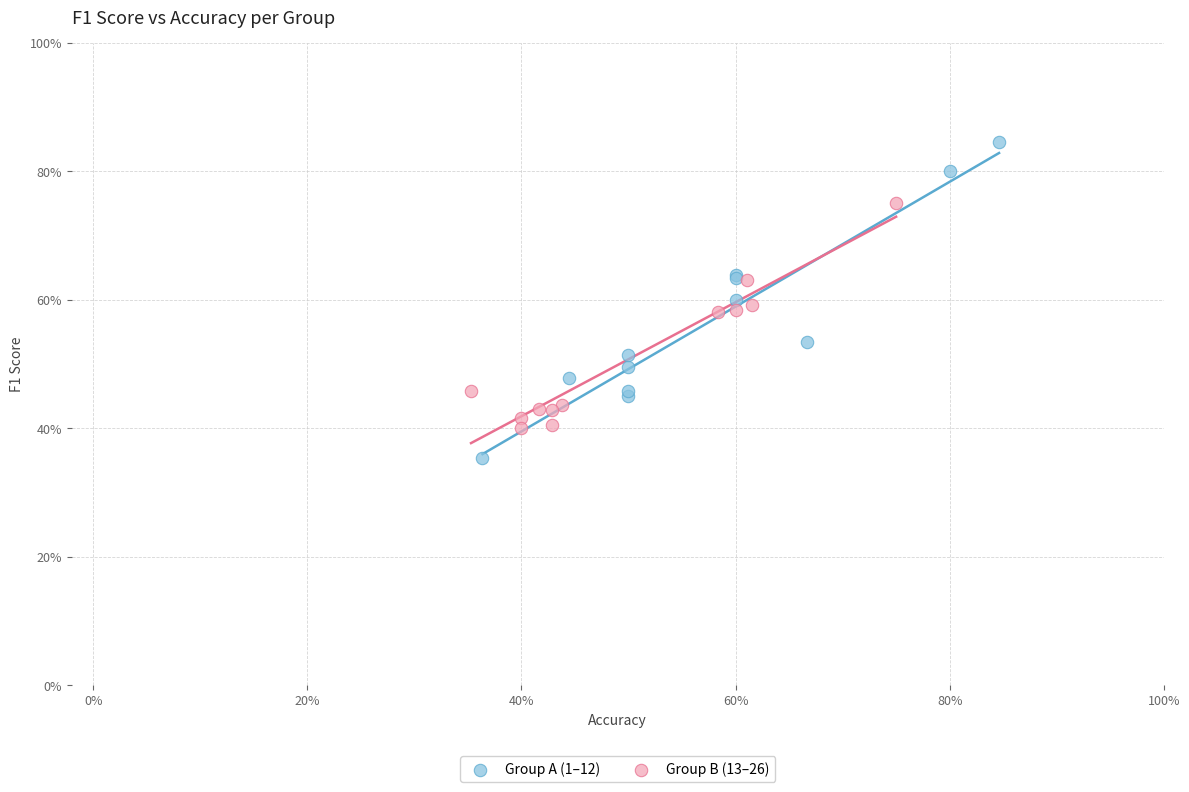

Which series has the widest spread of Y values?

Group A (1–12)